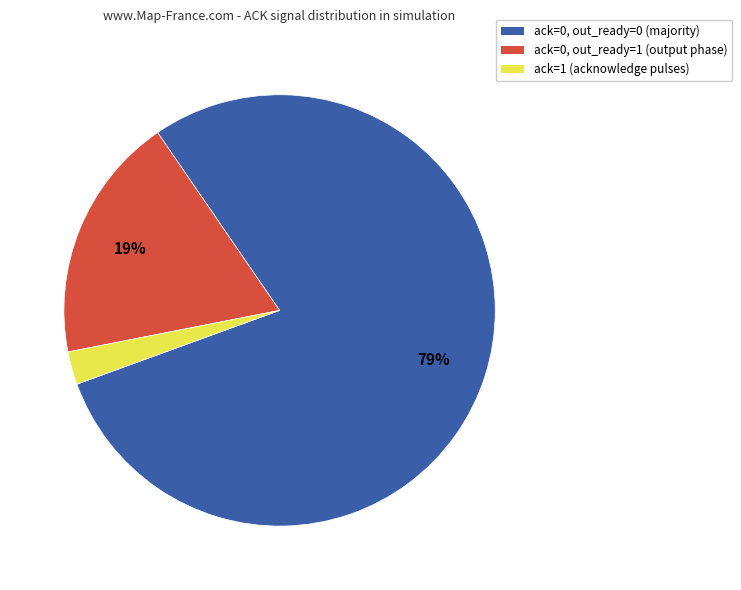

To the nearest percent, what is the combined percentage of ack=0, out_ready=0 (majority) and ack=1 (acknowledge pulses)?

81%